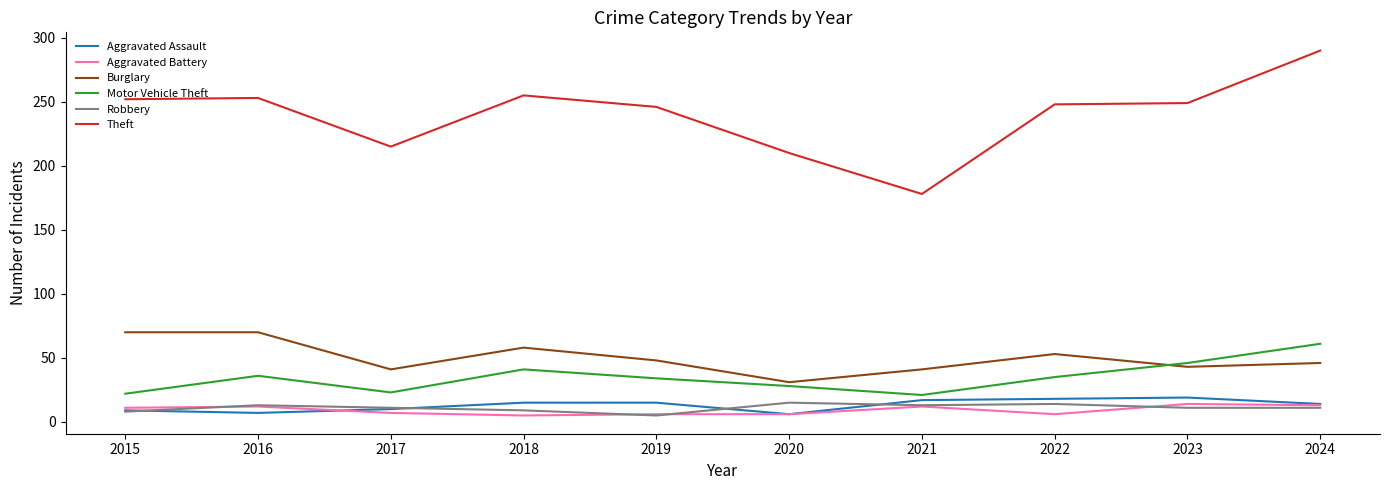

True or false: Motor Vehicle Theft and Aggravated Assault cross at least once.

False